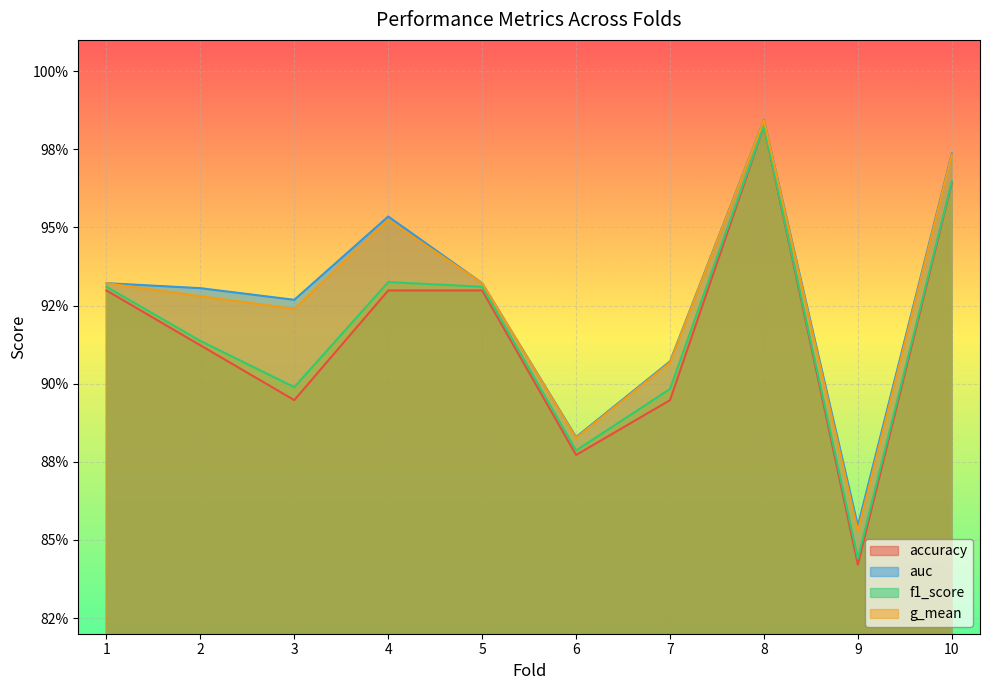

At which category does auc reach its first local valley?

3